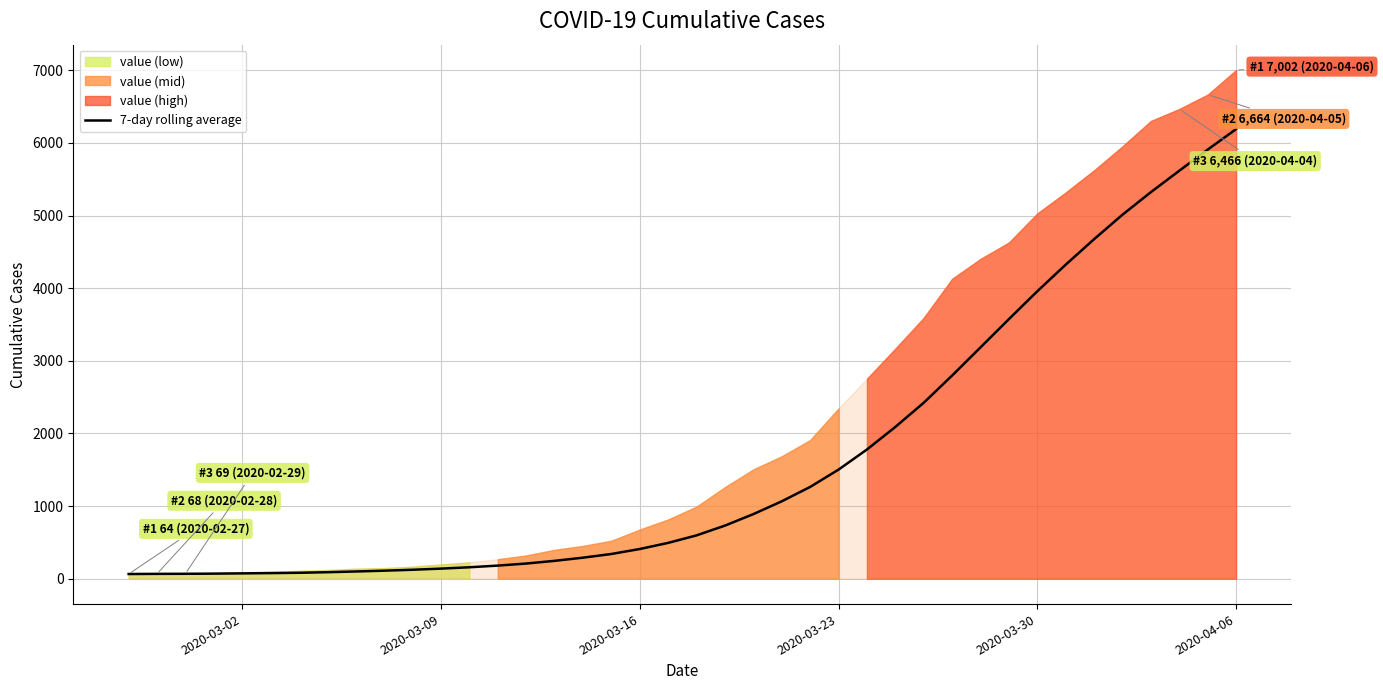

At which label does 7-day rolling average reach its peak?

2020-04-06